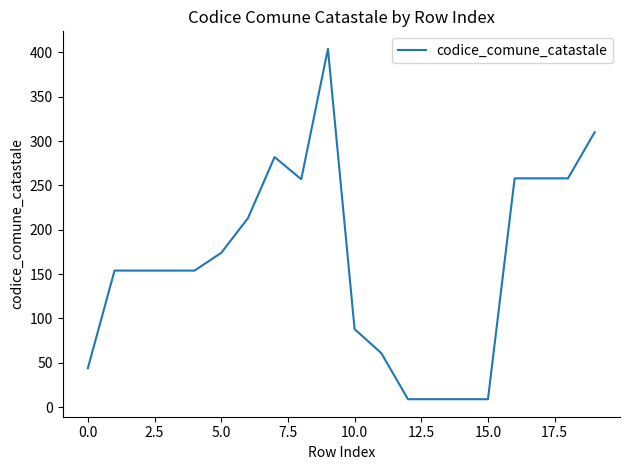

What is the smallest value displayed?

9